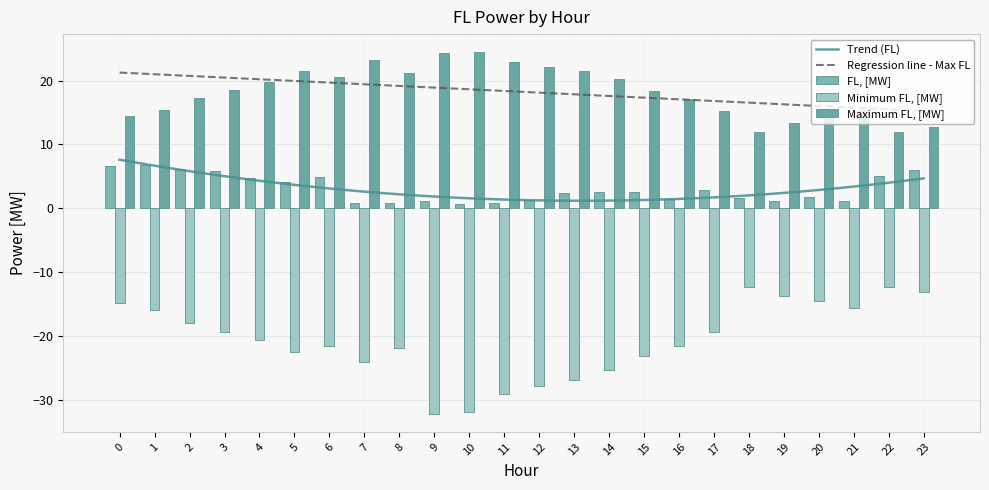

Does the chart contain any negative values?

Yes